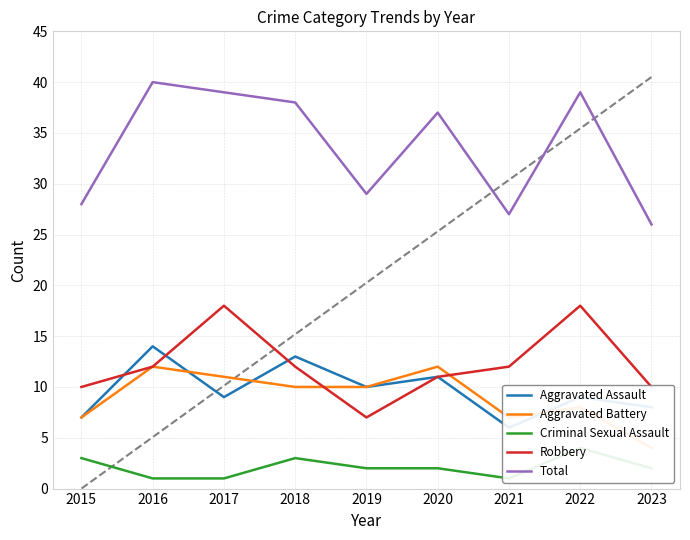

Where is Total nearest to the value 33?

2019